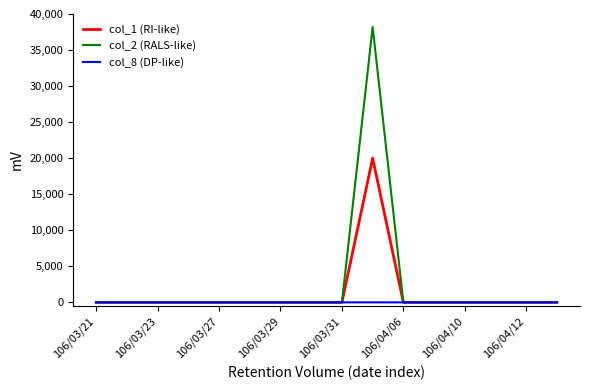

Which series has the widest spread of values?

col_2 (RALS-like)